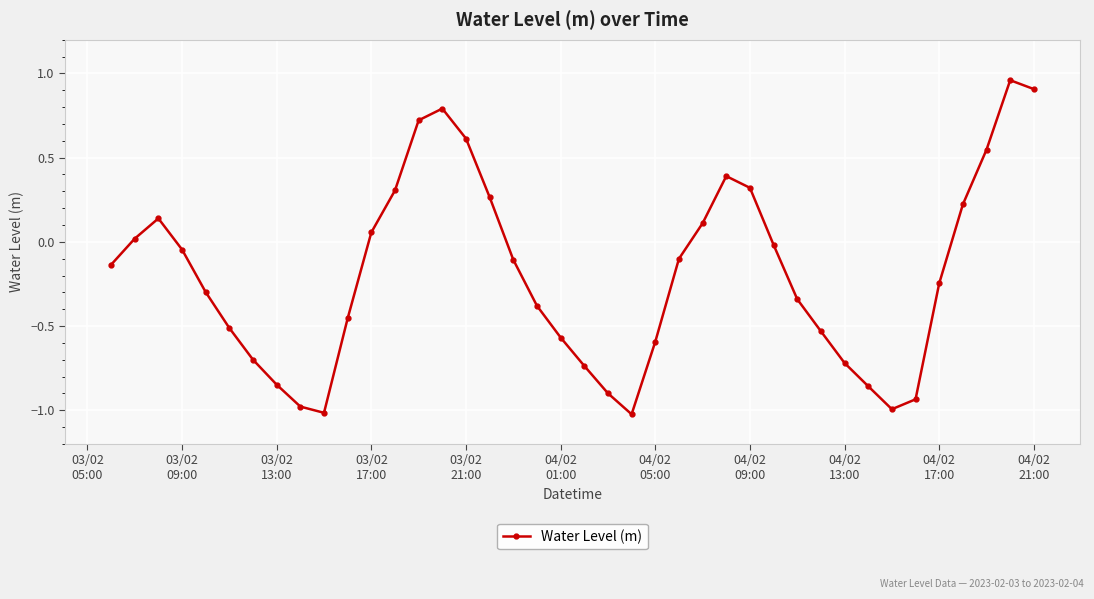

How many interior local valleys (lower than both neighbors) does the data have?

3